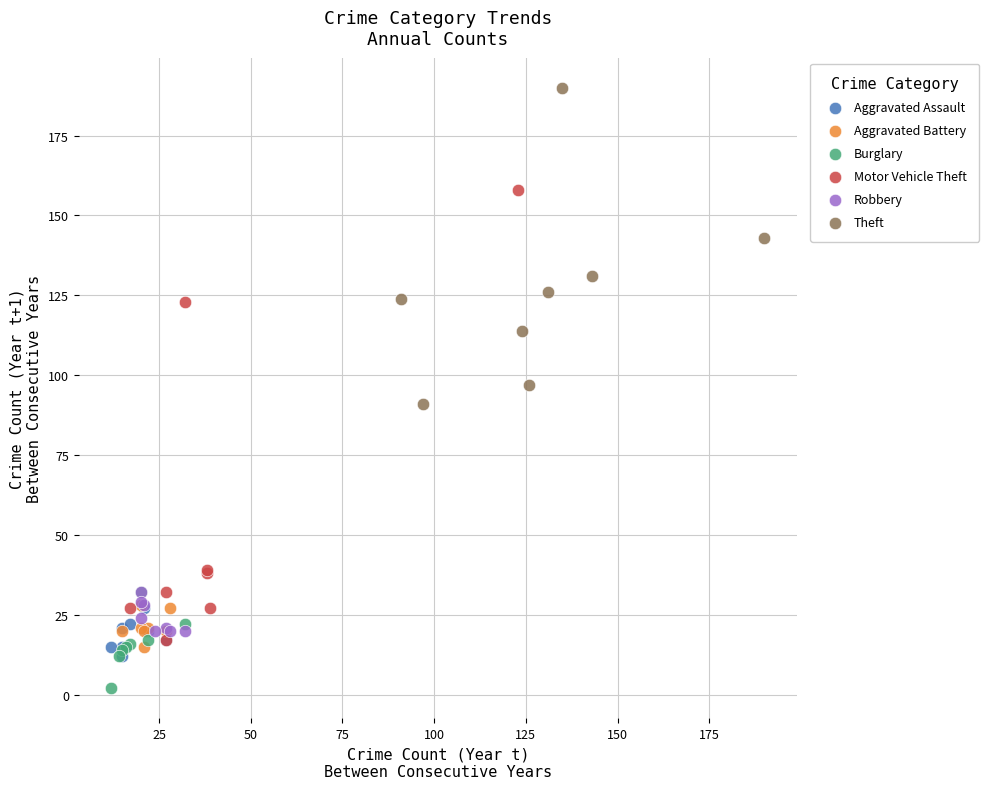

Which series contains the lowest Y value?

Burglary